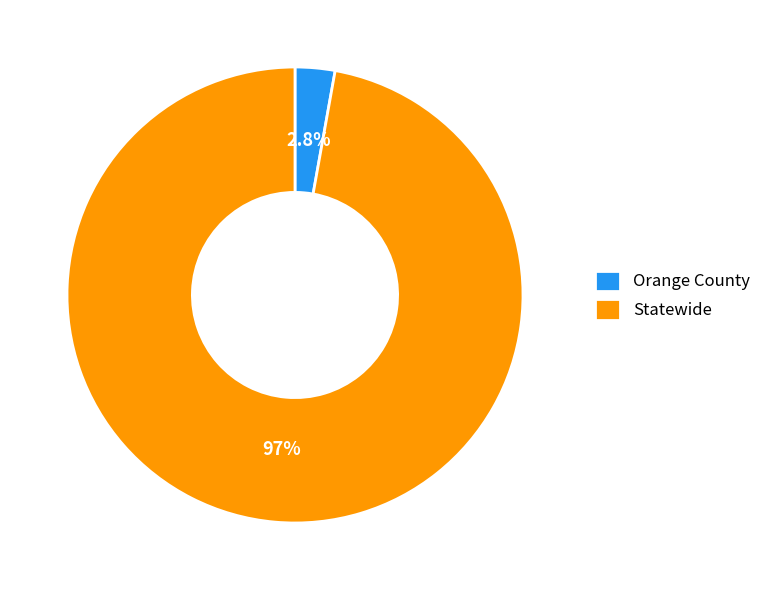

Do Orange County and Statewide together represent more than half of the pie?

Yes